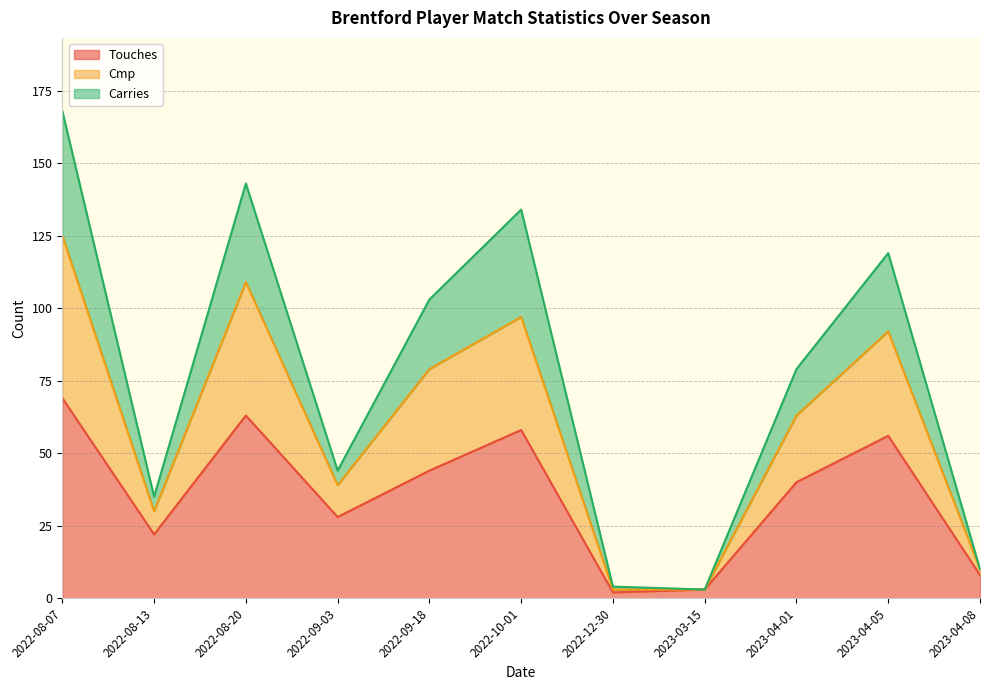

What is the value of the Touches point at the 3rd from the left?

63